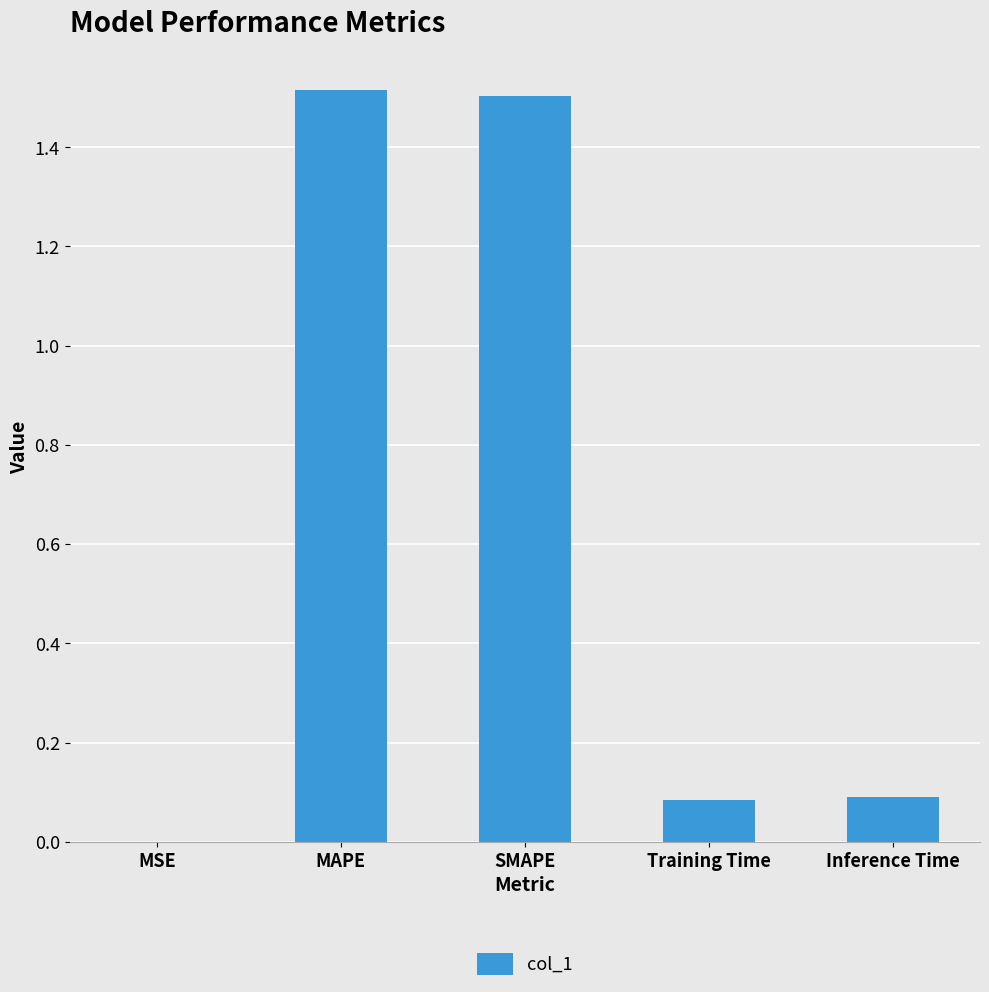

Approximately how many times larger is the value at MAPE compared to SMAPE?

1.0